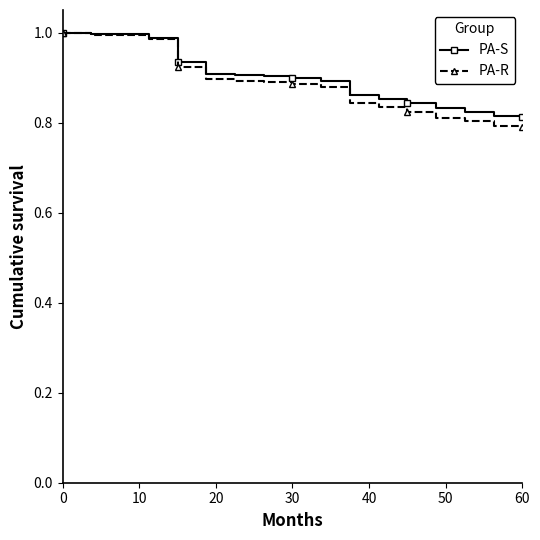

What is the difference between the maximum and minimum values in the PA-S series?

0.2